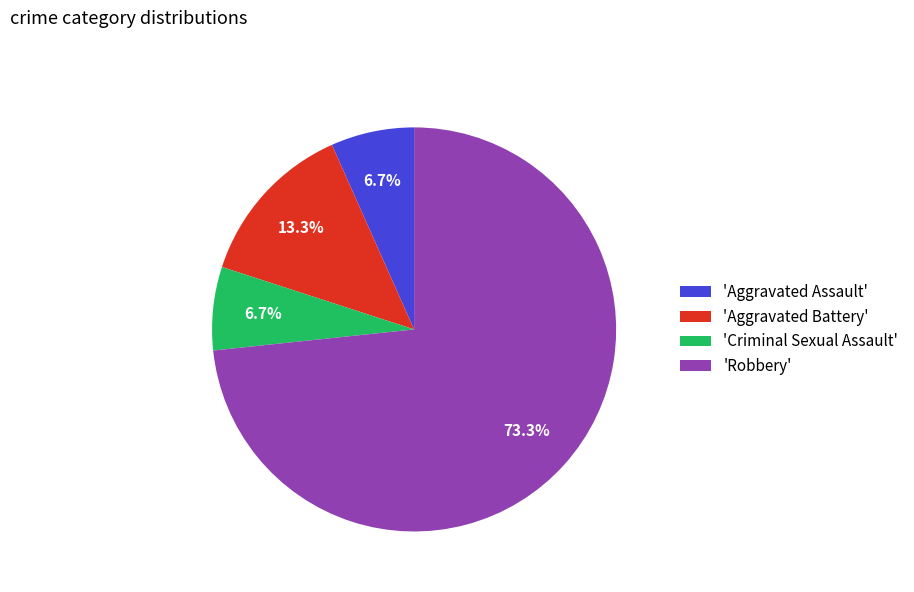

Which category has the biggest portion of the pie?

'Robbery'